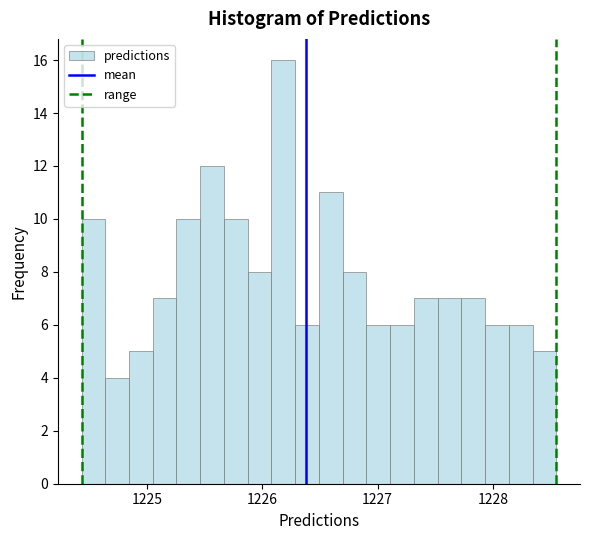

Around what value on the x-axis is the tallest bar? Give the approximate position of its centre, as read against the axis.

1226.2